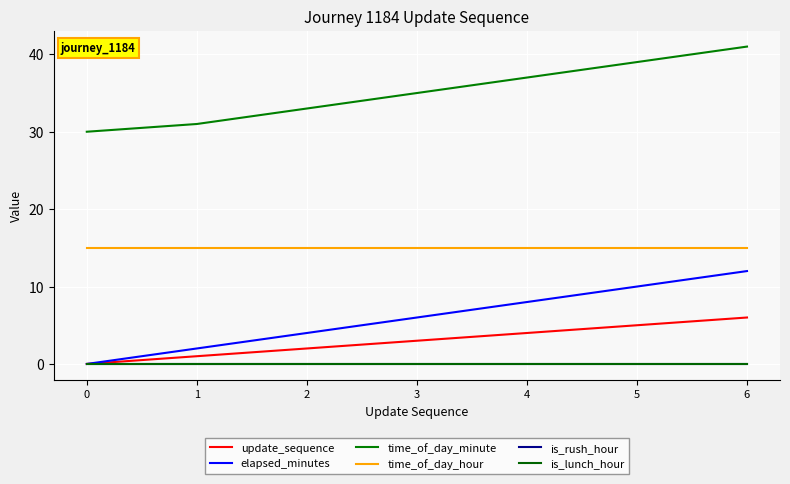

What is the value of the update_sequence point at the 4th from the left?

3